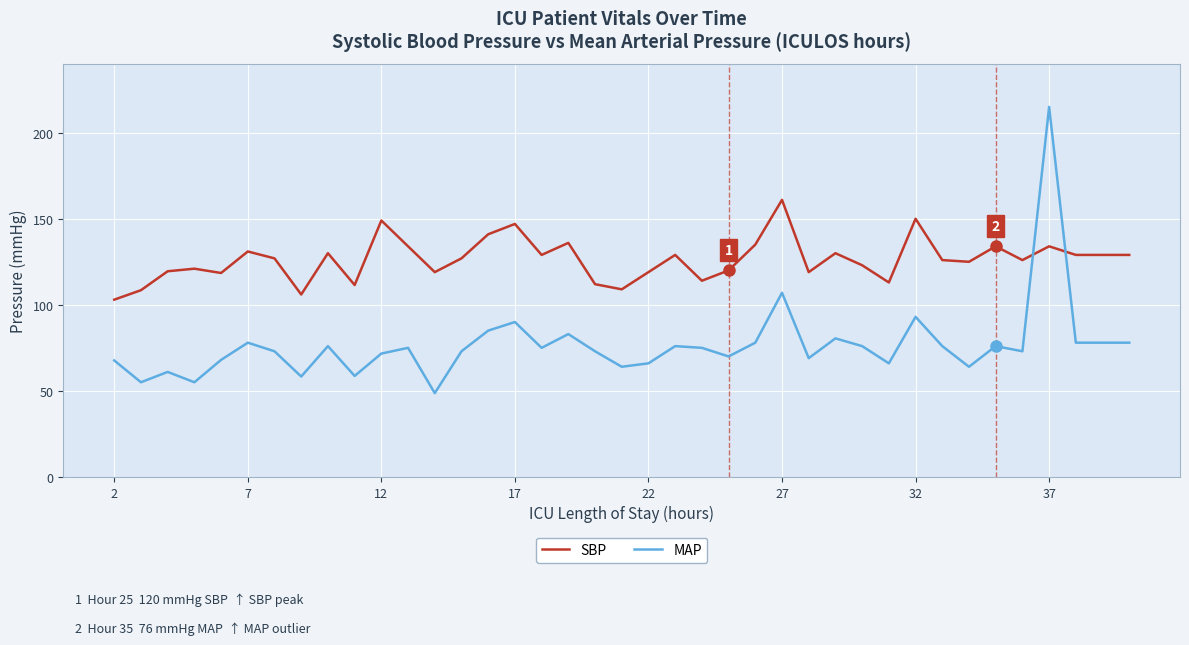

True or false: SBP and MAP intersect in this chart.

True